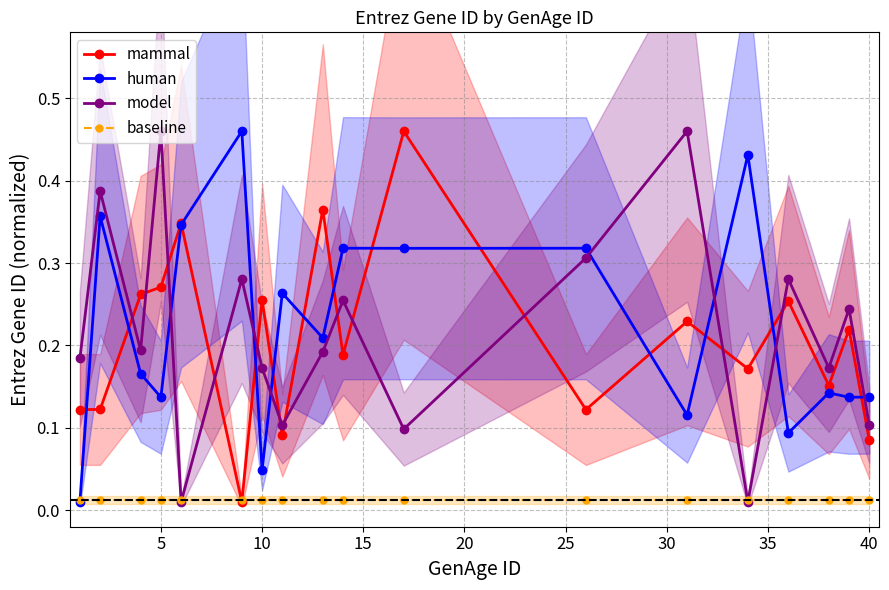

True or false: human has more than 1 interior local peaks.

True